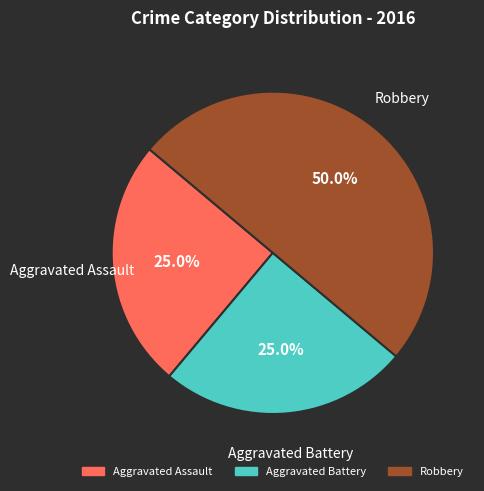

What portion of the pie excludes Aggravated Battery?

75.0%